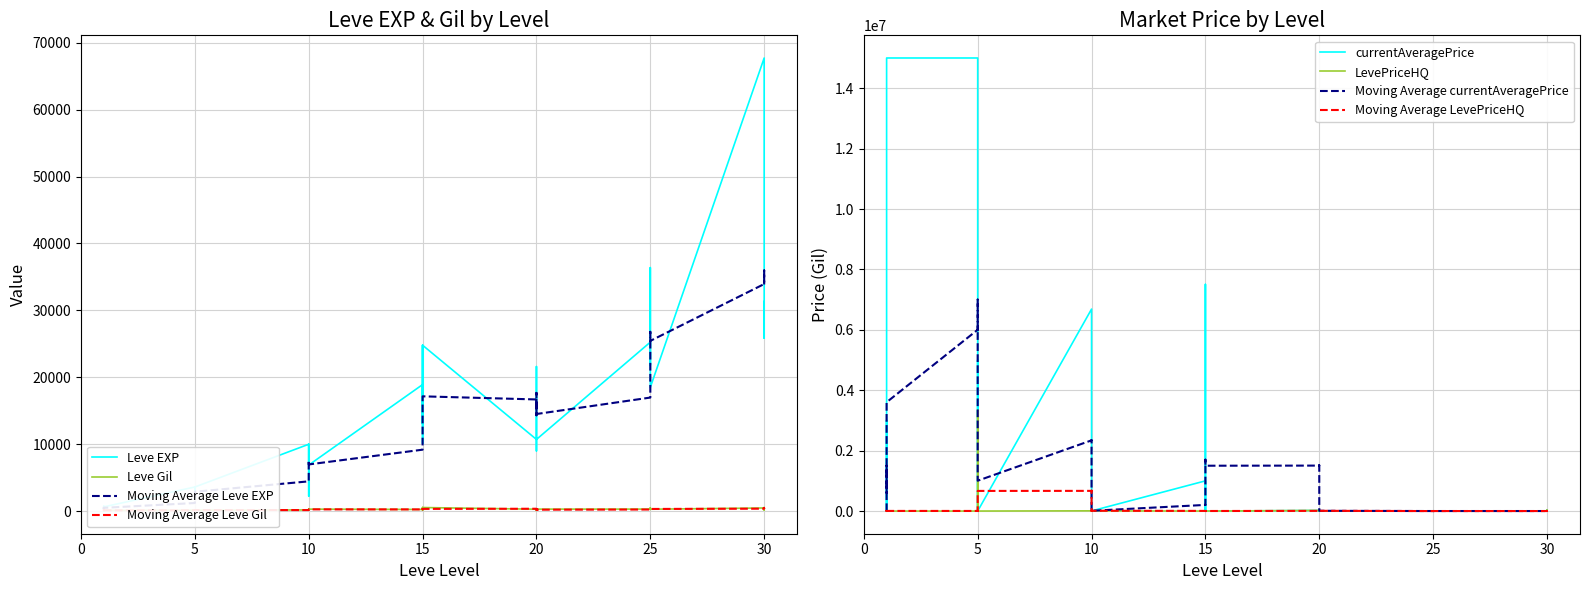

Rank the categories by LevePriceHQ value from lowest to highest.

1, 1, 5, 5, 5, 5, 10, 15, 15, 15, 15, 20, 20, 20, 20, 25, 25, 25, 25, 25, 30, 30, 1, 5, 15, 25, 1, 10, 10, 1, 30, 15, 10, 1, 10, 20, 10, 30, 20, 5